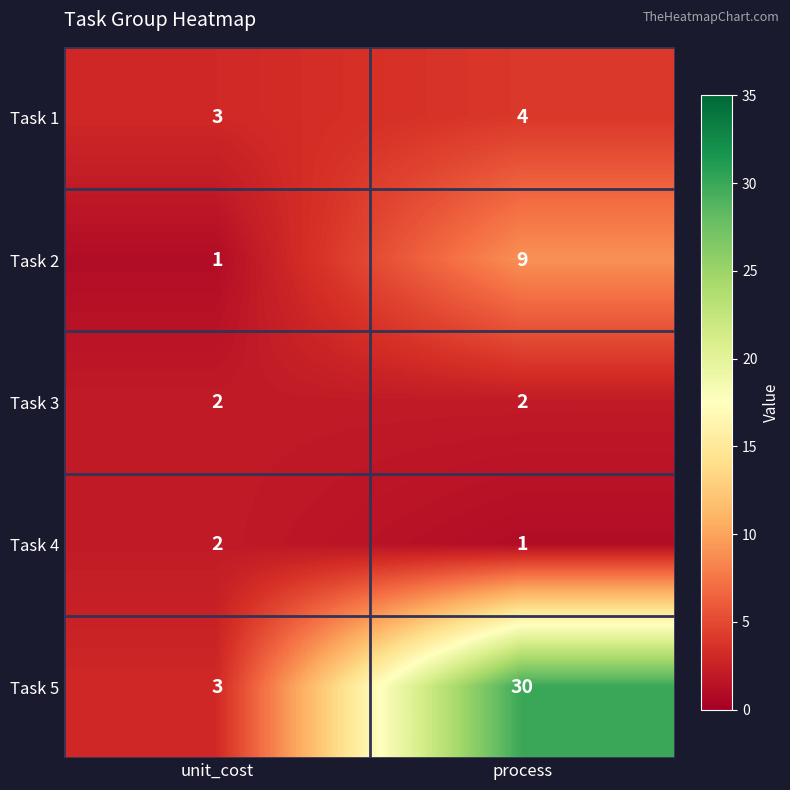

Reading left to right, extract all data points from this chart.

Task 1: 3	4
Task 2: 1	9
Task 3: 2	2
Task 4: 2	1
Task 5: 3	30